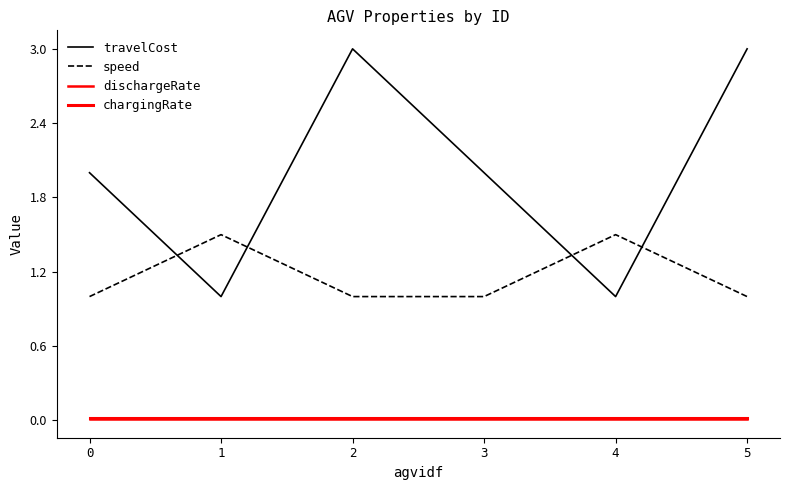

How many lines are shown in the chart?

4